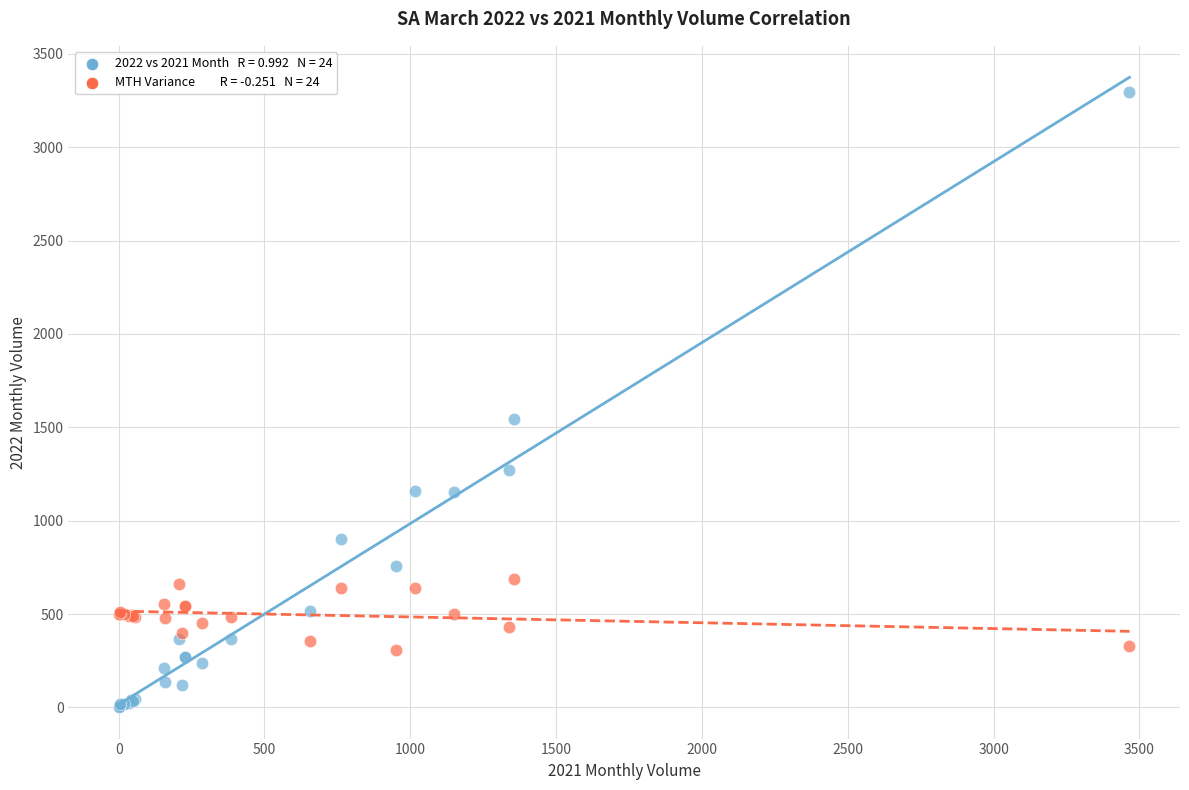

Across all series, what Y value is closest to 1649?

1543